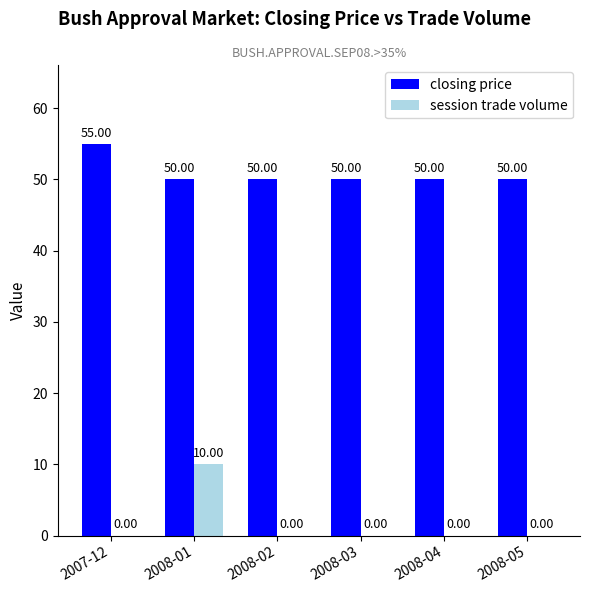

How many groups of bars are there?

6